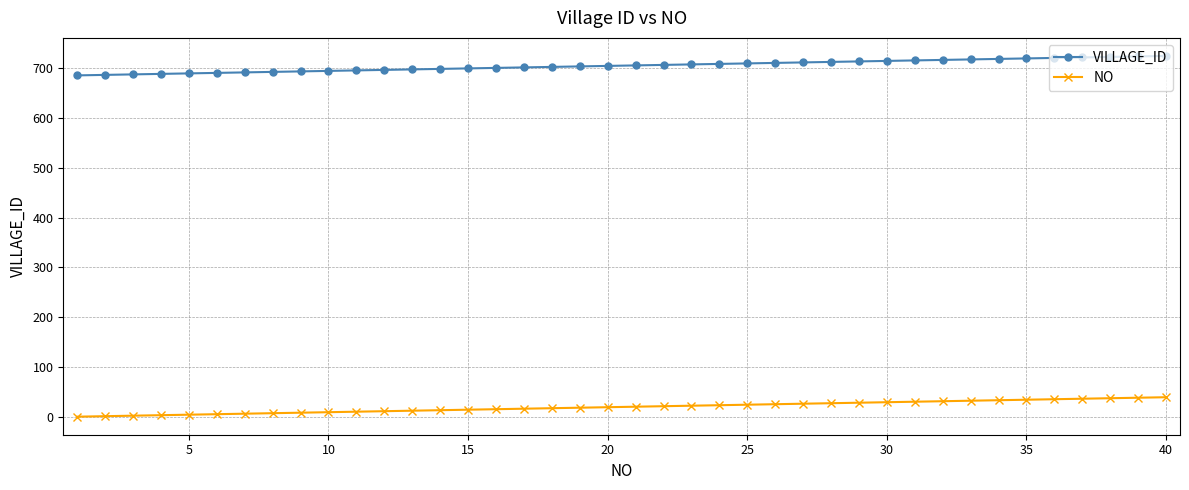

At how many categories does at least one series exceed 230?

40